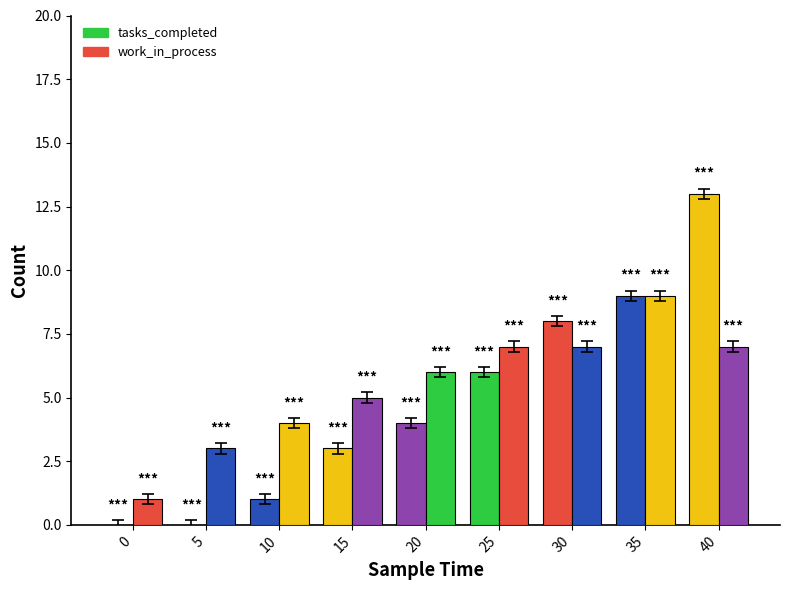

True or false: work_in_process has a value of 4 at 40.

False